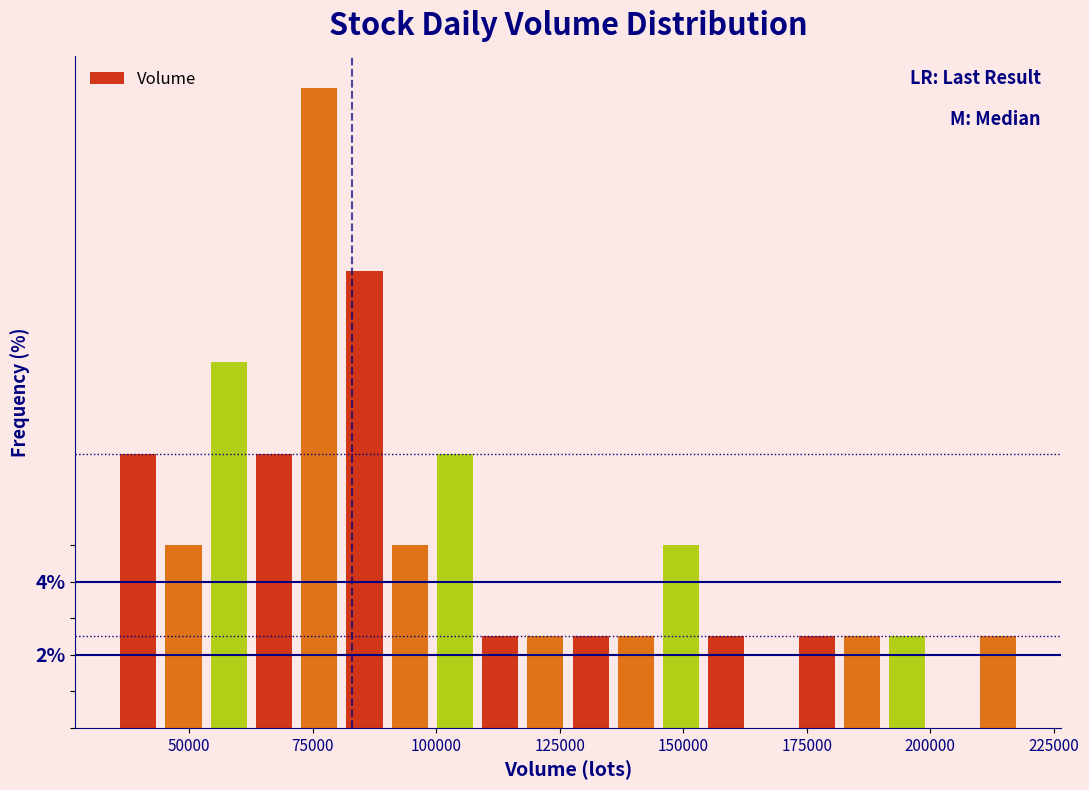

Around what value on the x-axis is the tallest bar? Give the approximate position of its centre, as read against the axis.

75000